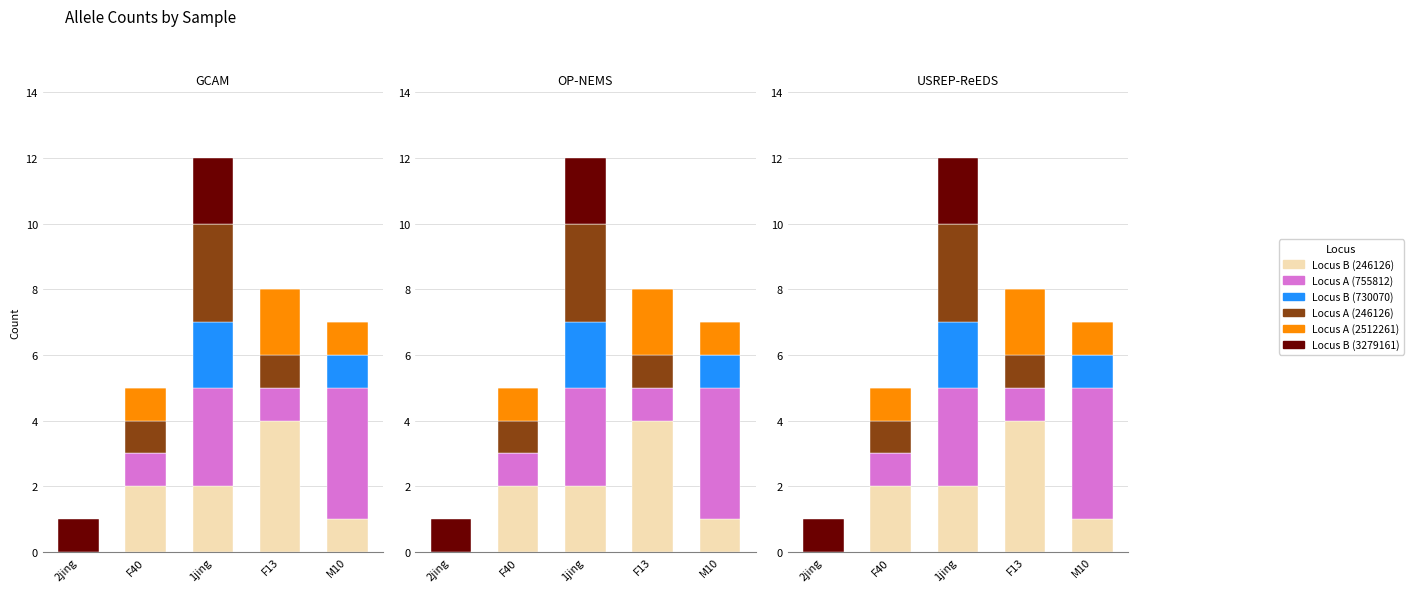

How many values in the CI01000149_246126_246270.A series are below 1?

2